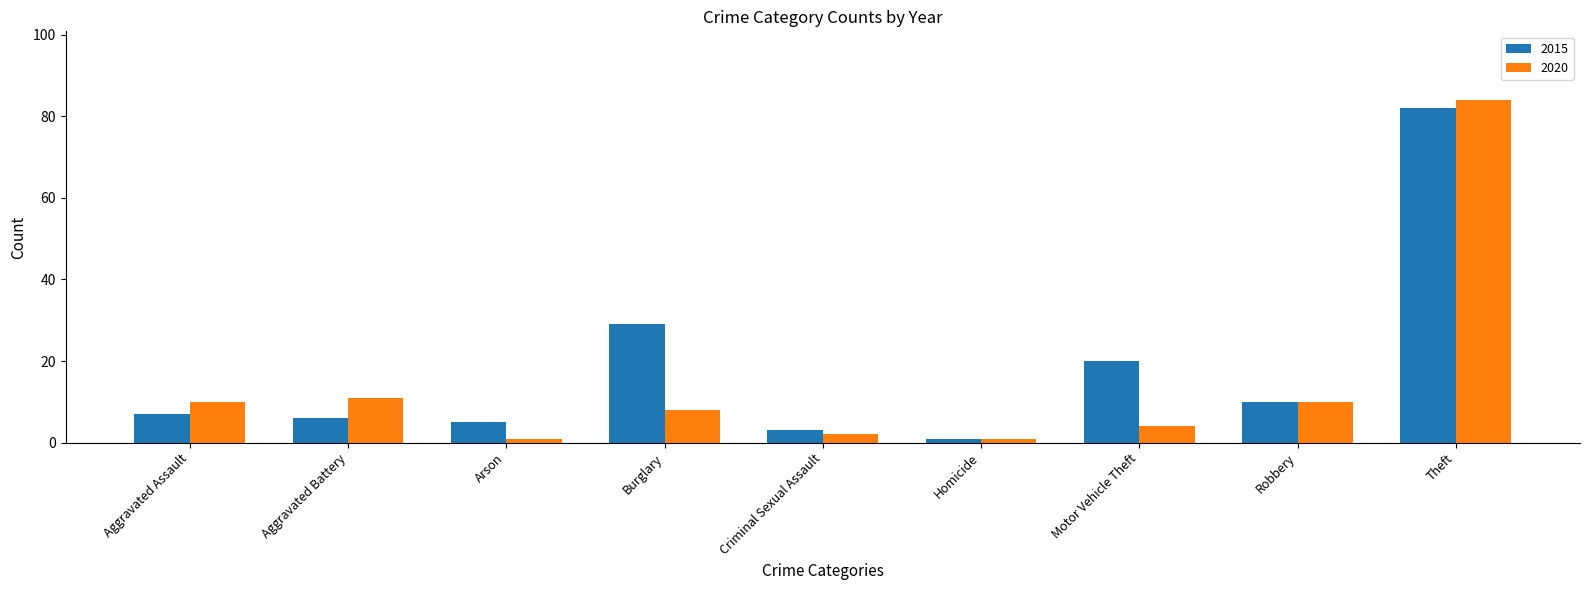

Rank the series at Aggravated Battery from highest to lowest value.

2020, 2015